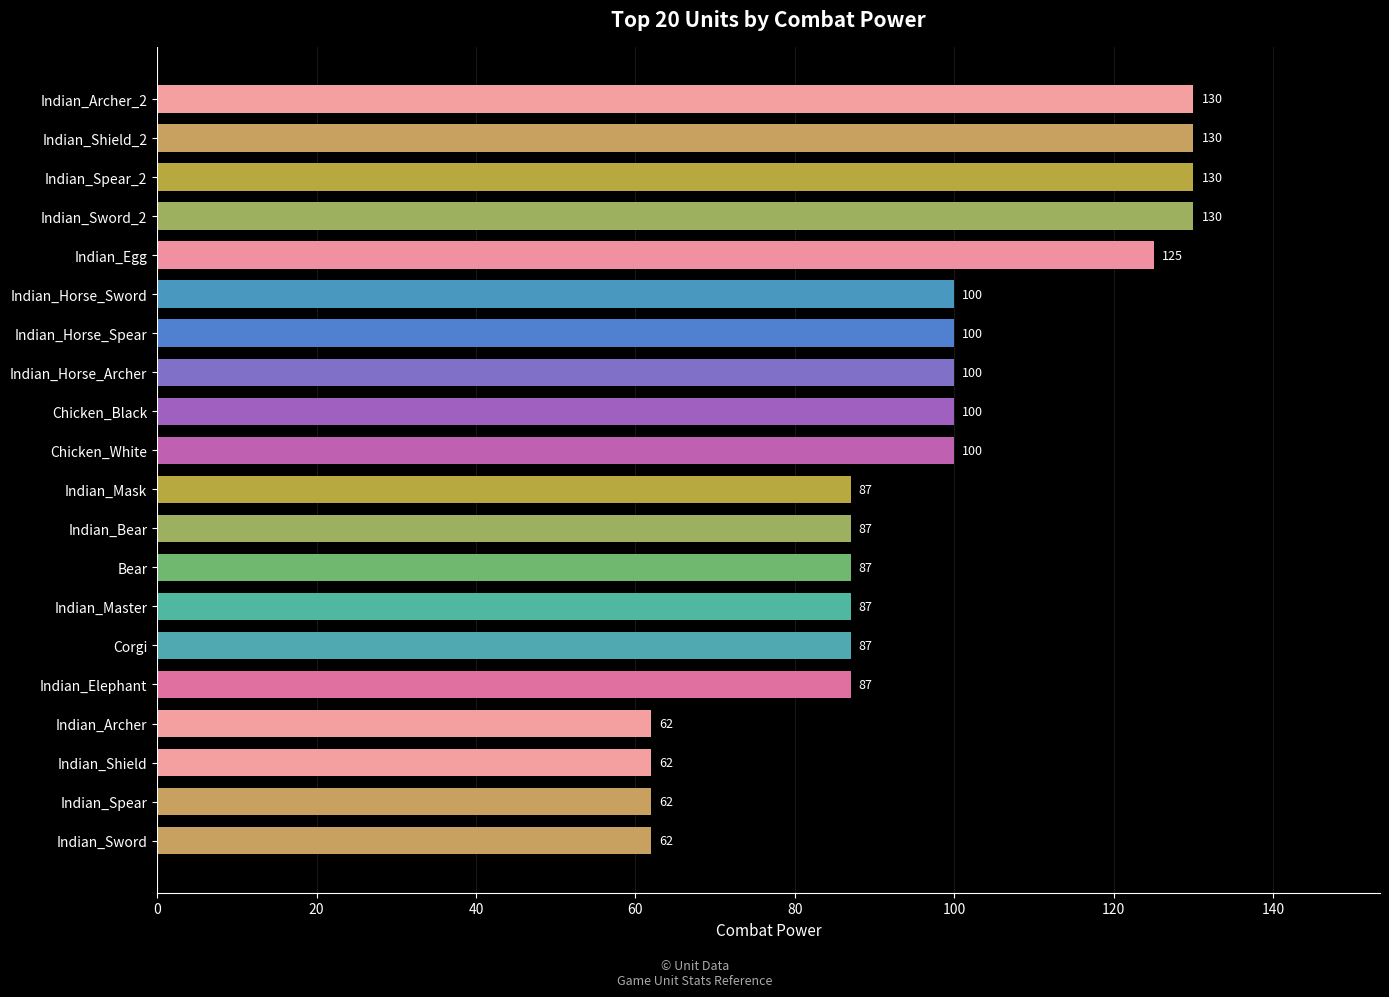

What is the change in value from Indian_Shield_2 to Chicken_White?

-30